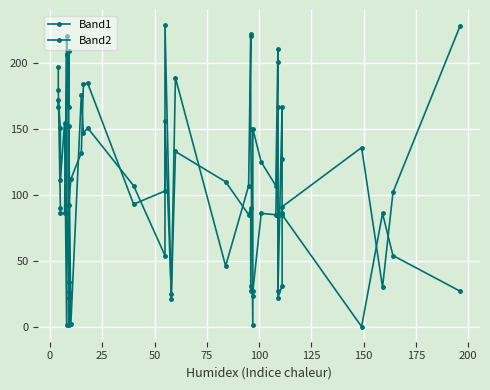

Reading left to right, extract all data points from this chart.

Band1: 197	180	90	86	86	207	206	86	34	22	26	92	112	132	184	185	93	103	229	21	133	110	85	90	27	31	23	27	86	85	167	84	22	31	86	91	136	30	102	228
Band2: 167	172	151	111	155	1	221	169	167	209	1	152	2	176	147	151	107	54	156	25	189	46	107	221	222	150	1	150	125	107	211	201	27	167	127	85	0	86	54	27